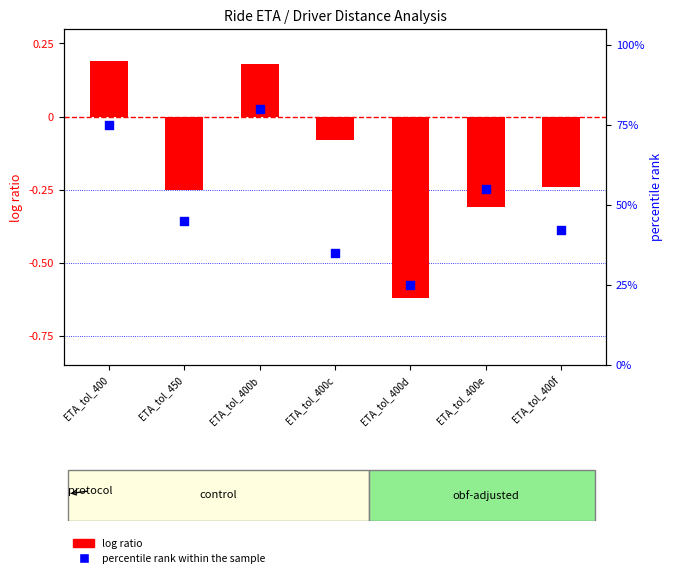

Which series has the largest total across all categories?

percentile rank within the sample